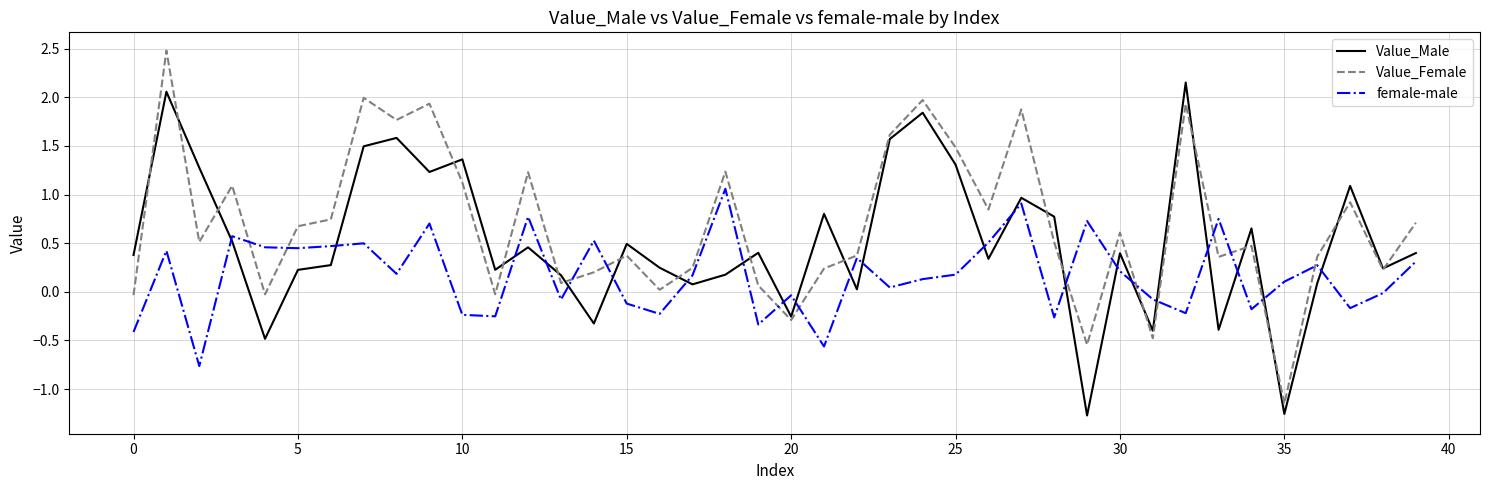

Which series has the largest total across all categories?

Value_Female